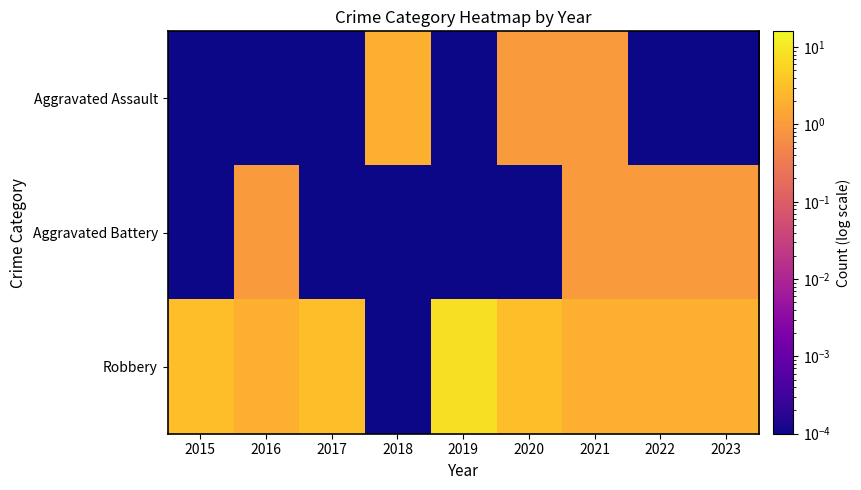

How many distinct data groups are displayed?

3